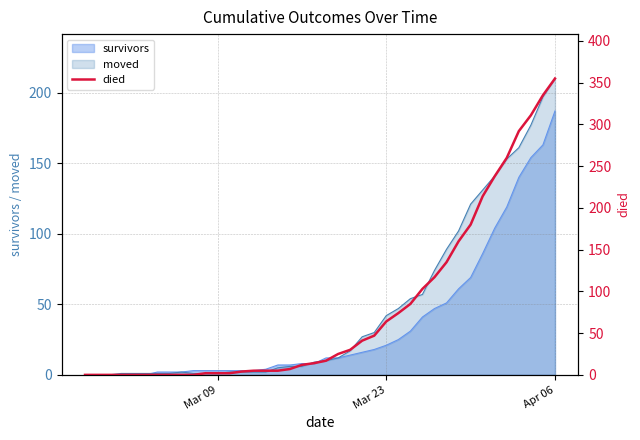

What is the average value?

79